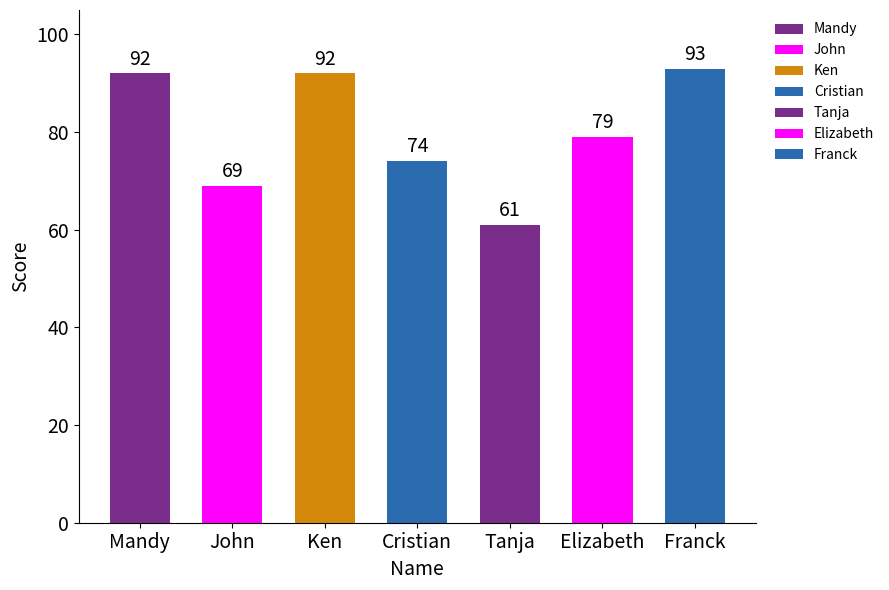

What is the sum of all values?

560